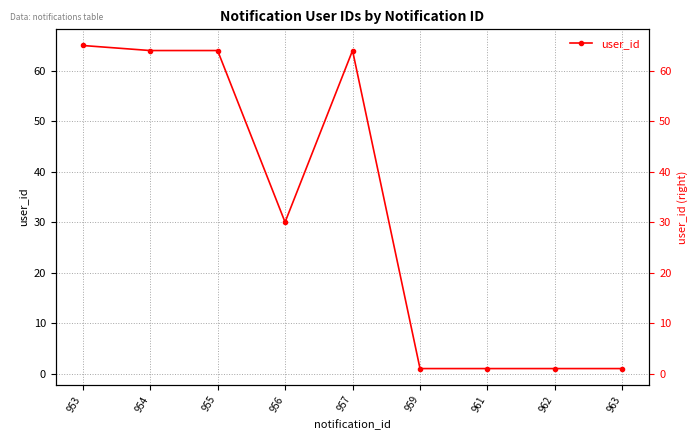

What is the minimum value shown in the chart?

1